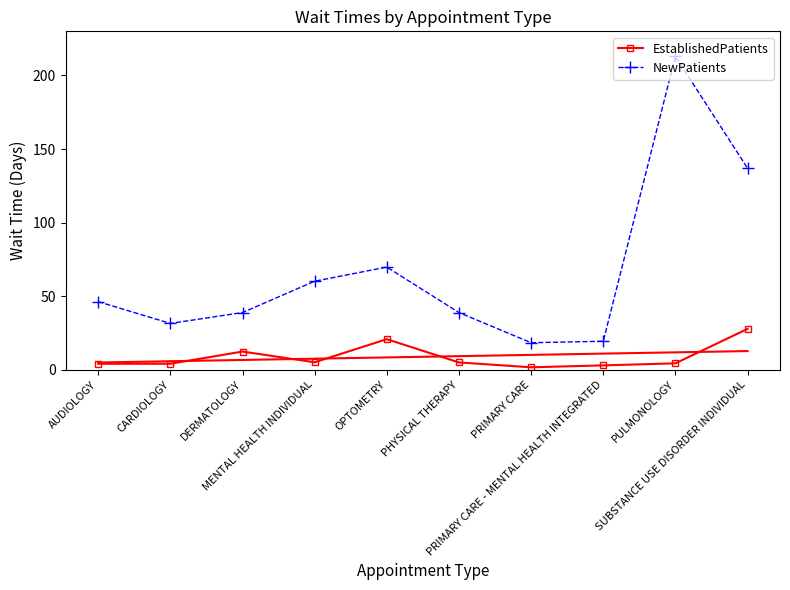

What is the sum of all NewPatients values?

673.4